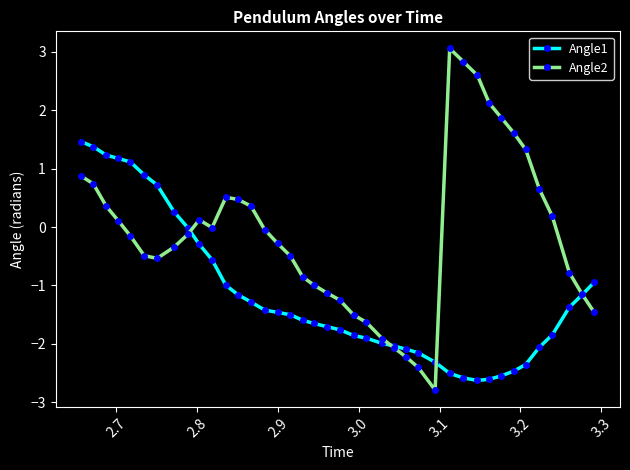

True or false: Angle2 and Angle1 intersect in this chart.

True